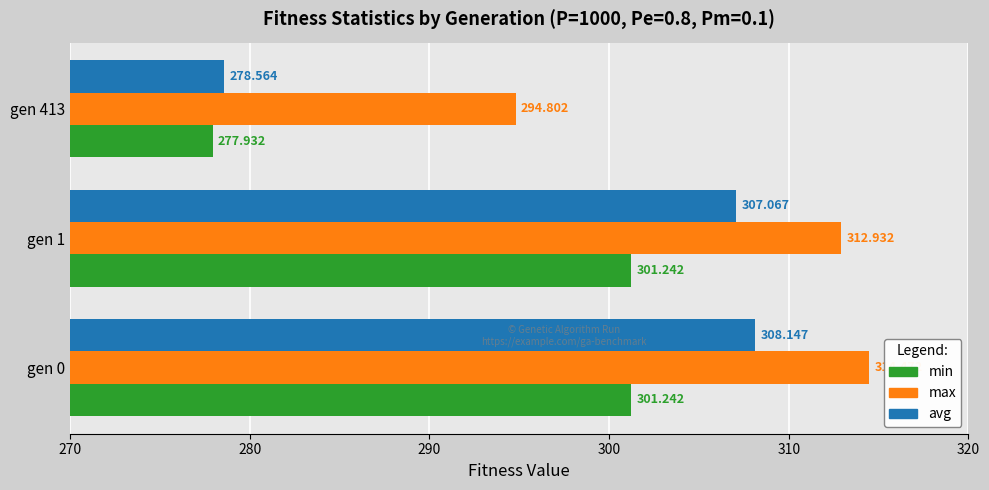

List the series in order of their overall mean, lowest first.

min, avg, max